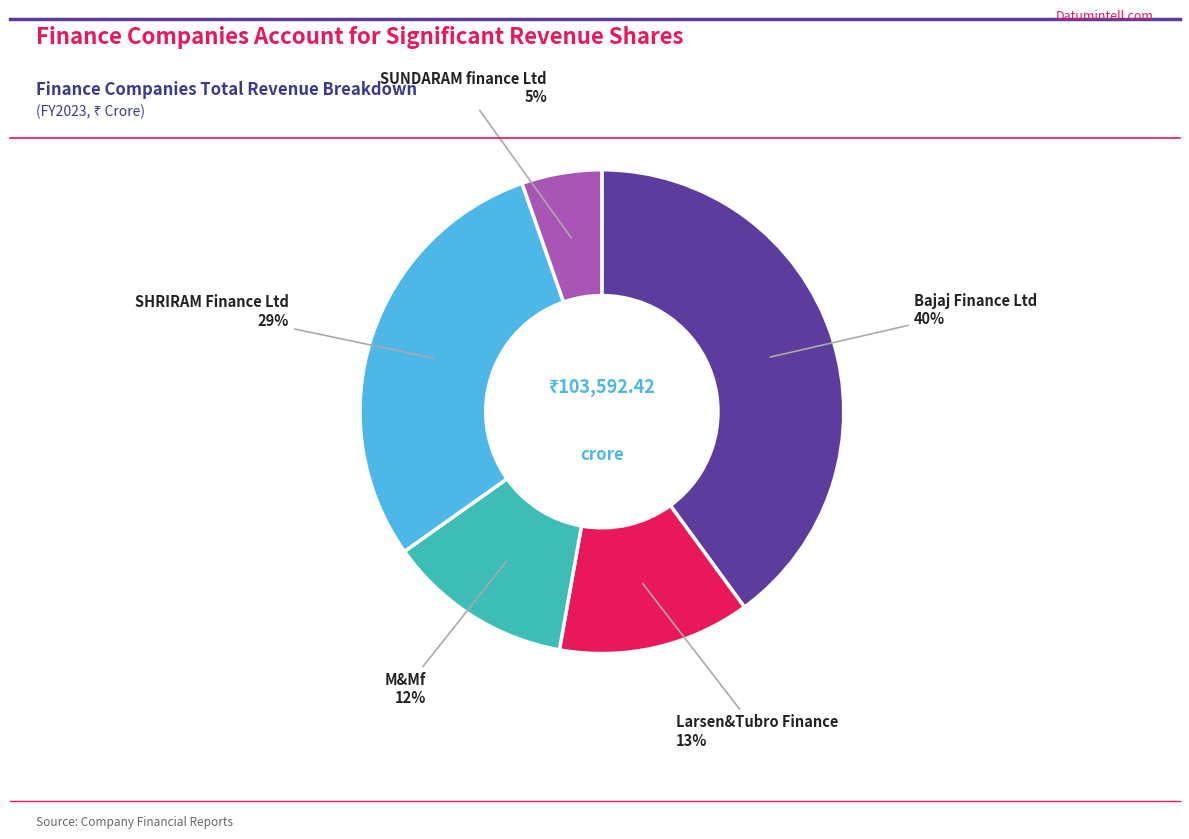

How many segments does this pie chart have?

5